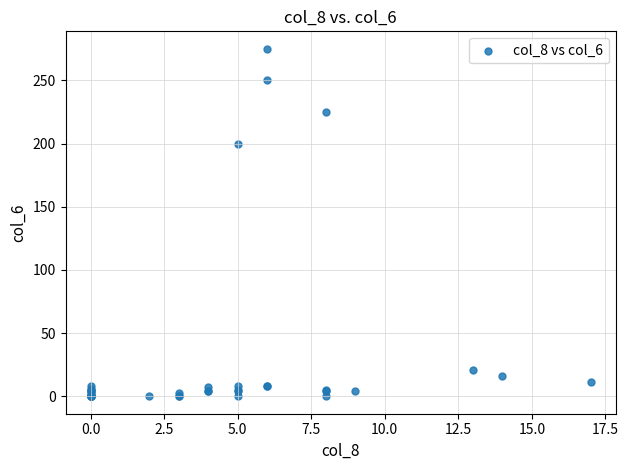

What Y value in the scatter plot is closest to 137?

200